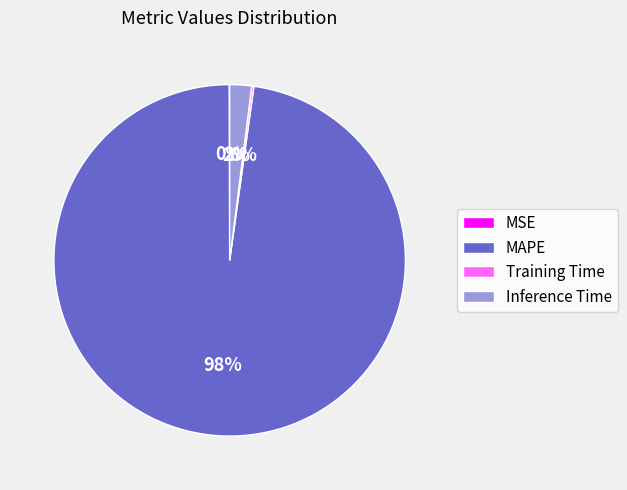

Is it true that MAPE is 98% of the pie?

True